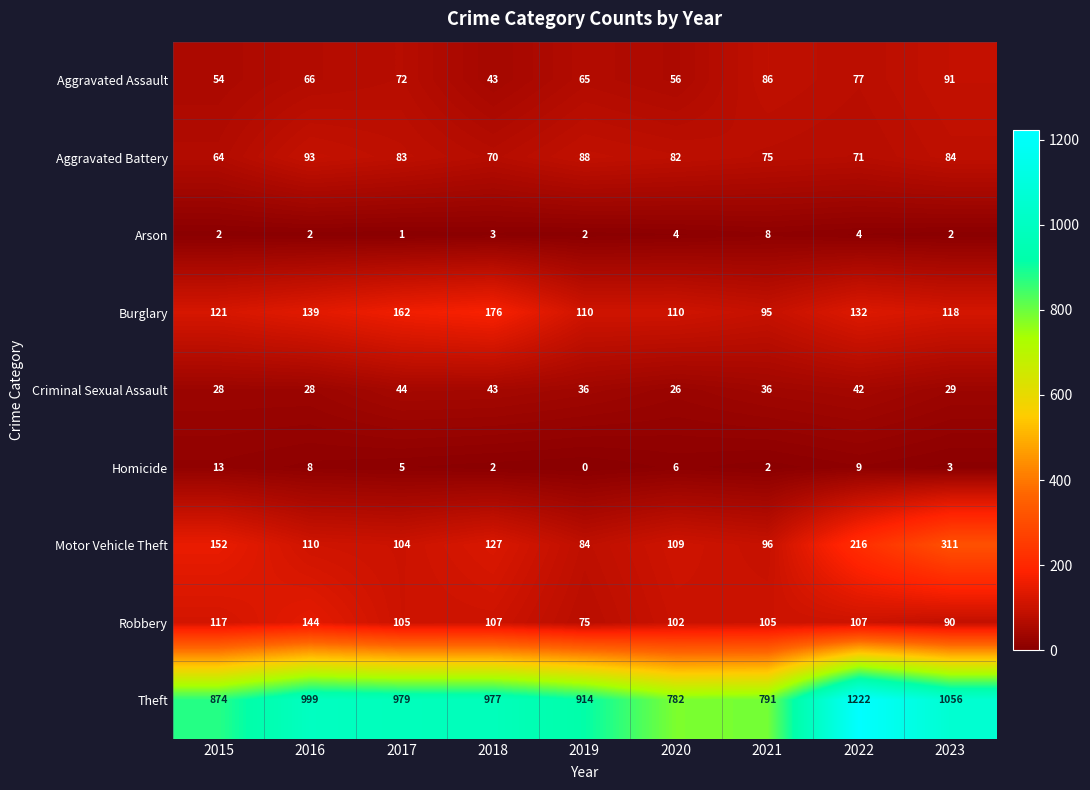

Rank the series at 2022 from lowest to highest value.

Arson, Homicide, Criminal Sexual Assault, Aggravated Battery, Aggravated Assault, Robbery, Burglary, Motor Vehicle Theft, Theft